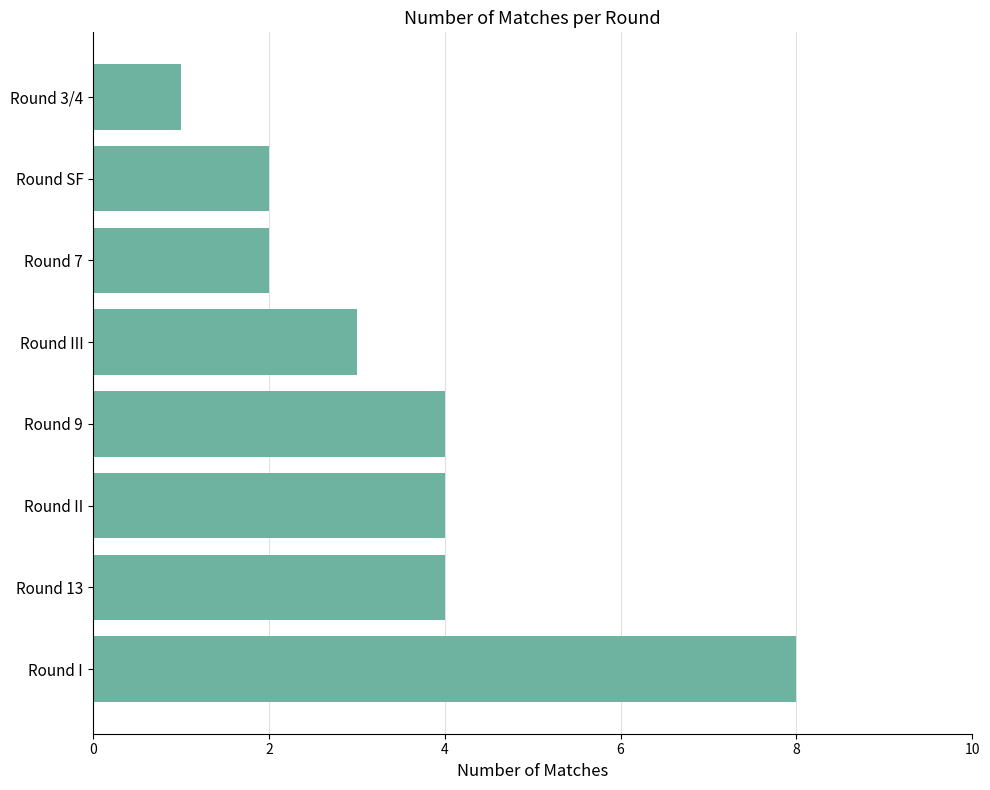

What is the sum of the values at Round 13 and Round SF?

6